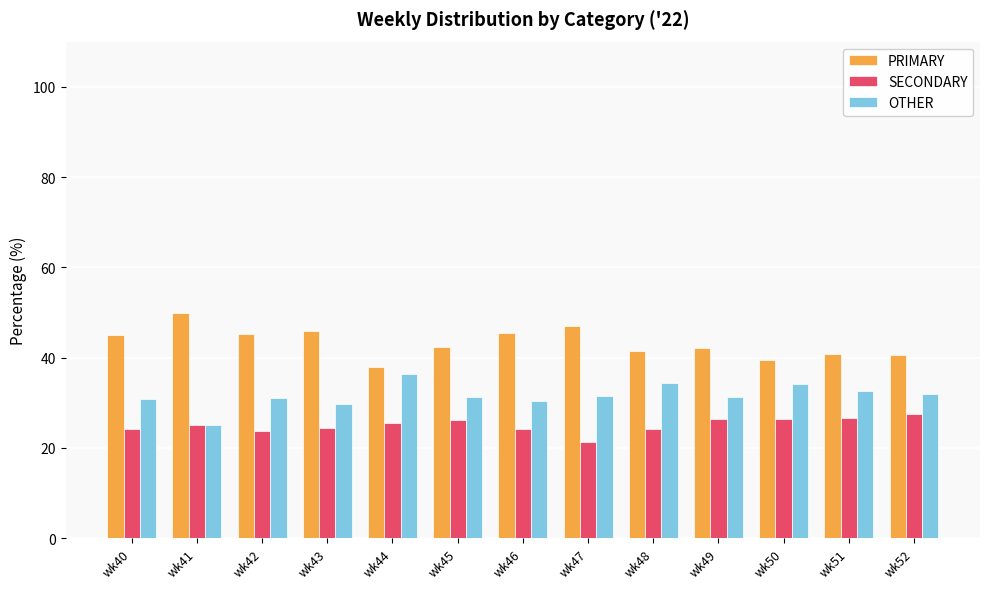

List the series in order of their overall mean, highest first.

PRIMARY, OTHER, SECONDARY